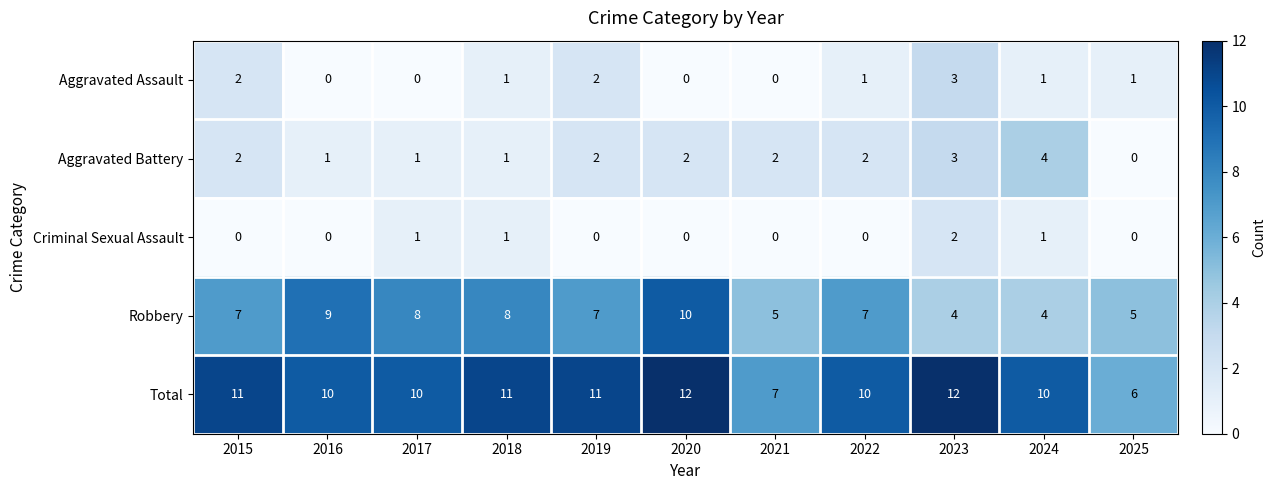

Is it true that Total equals 6 at 2024?

False